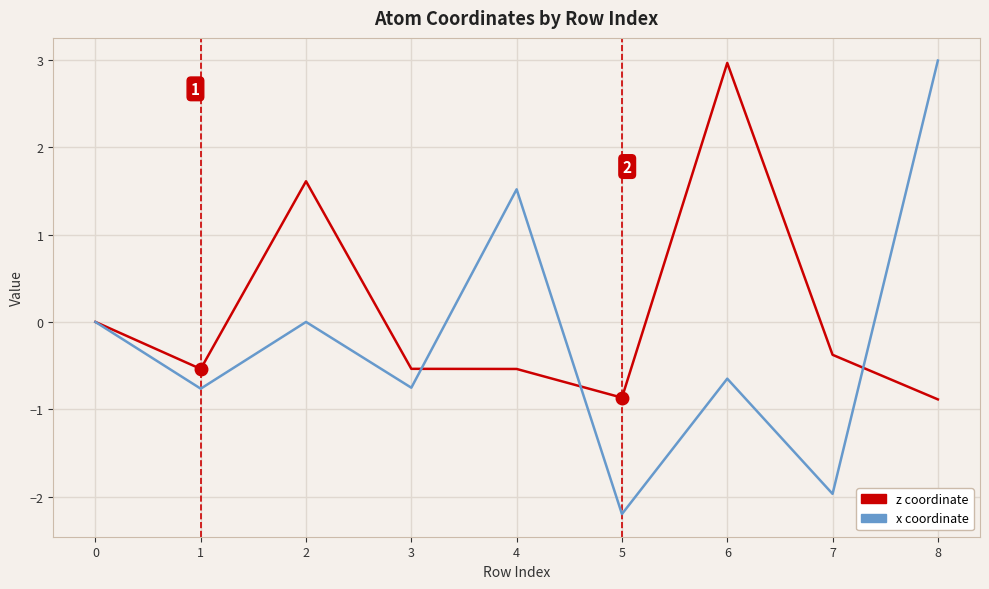

The value of x coordinate at 8 is 3.0. True or false?

True